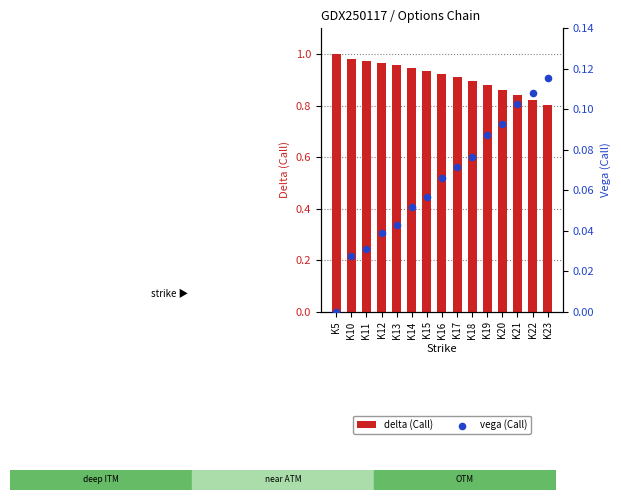

Which series contains the highest Y value?

delta (Call)